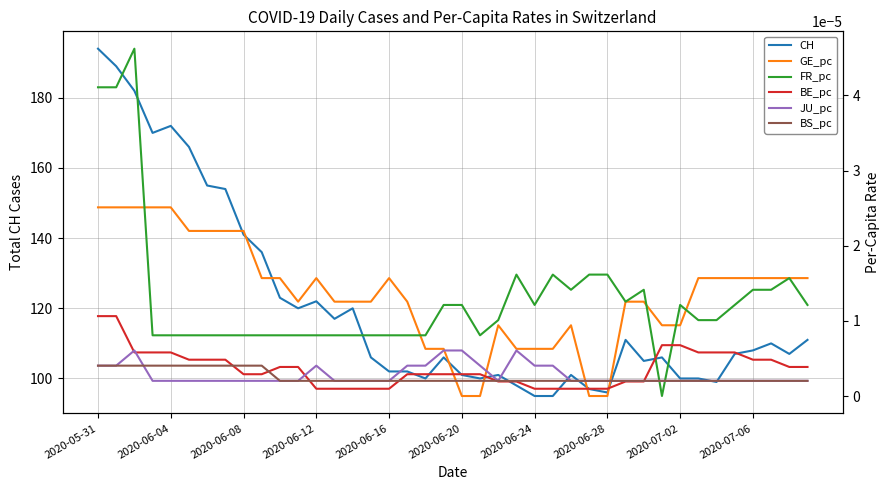

Where is FR_pc nearest to the value 0?

31